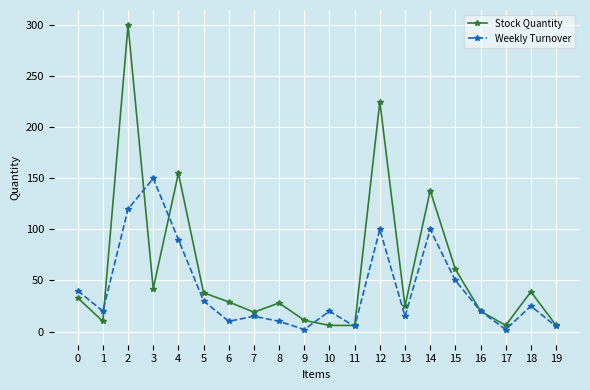

Which series has the widest spread of values?

Stock Quantity